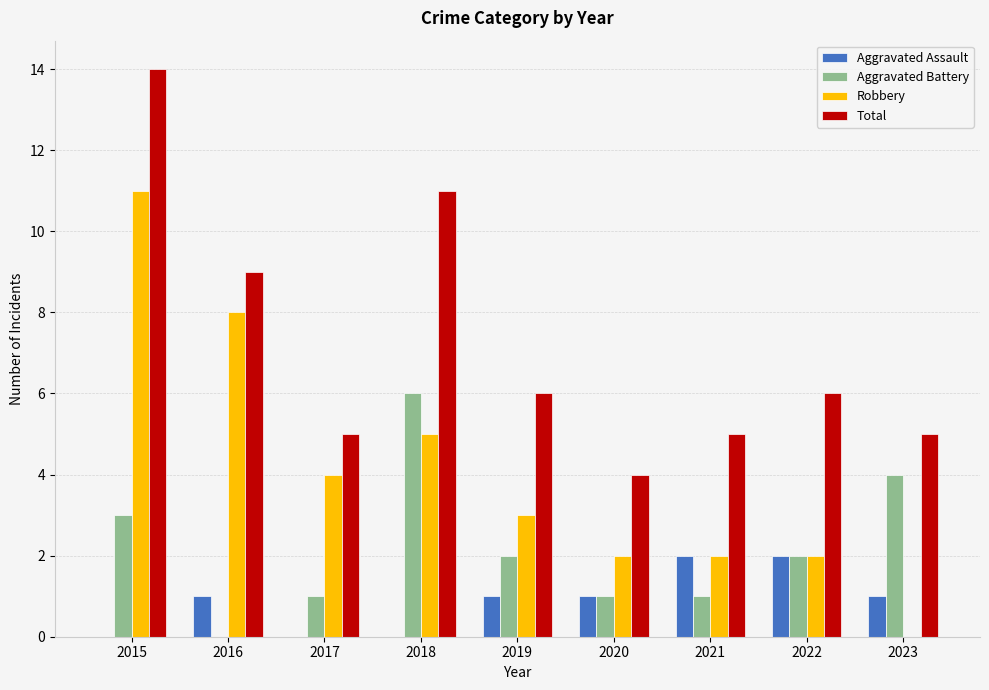

Count the number of data series in this chart.

4